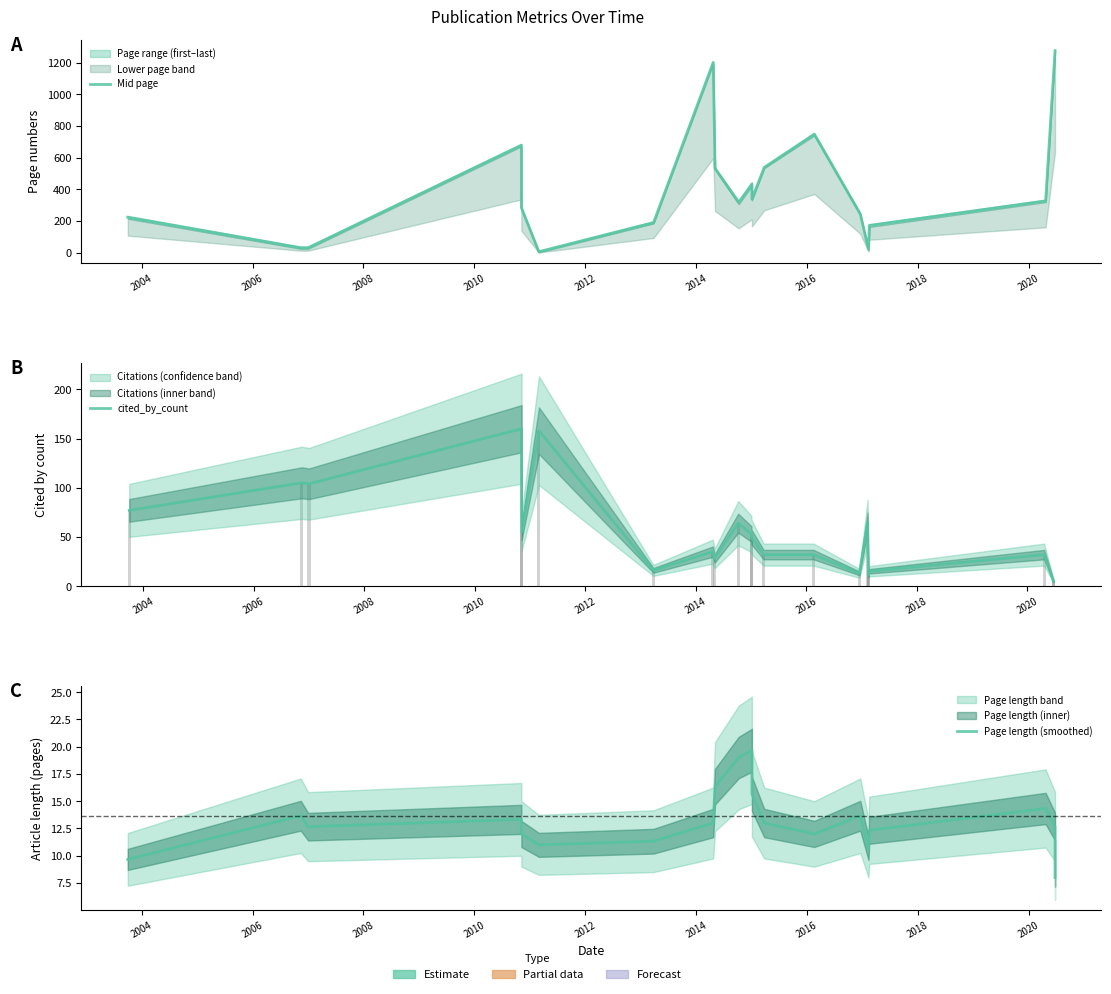

List the series in order of their peak value, highest first.

Mid page, cited_by_count, Page length (smoothed)